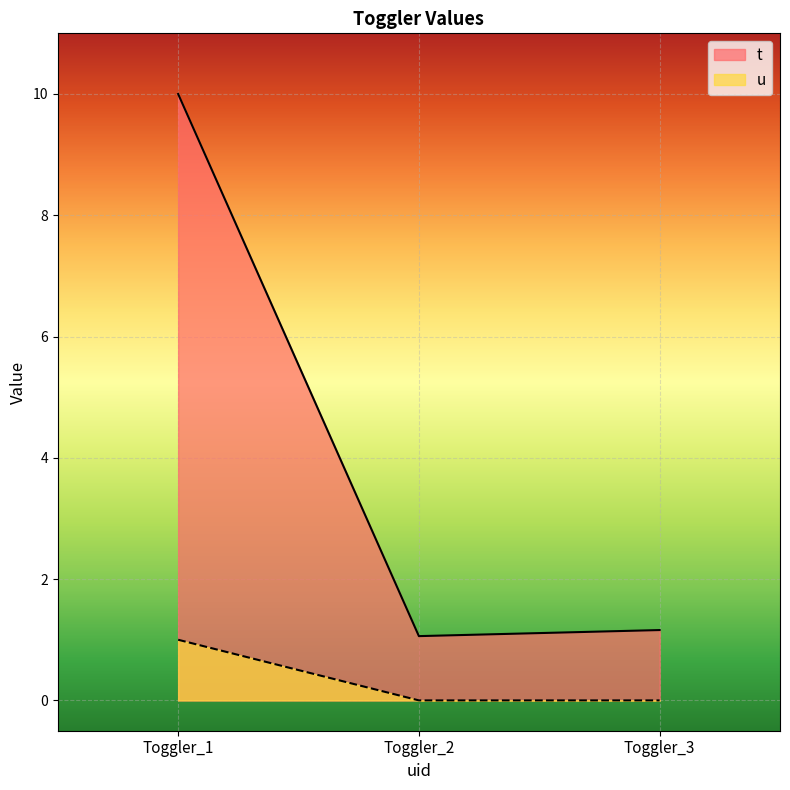

Reading right to left, list all the values displayed in this chart.

t: 1.2	1.1	10.0
u: 0.0	0.0	1.0